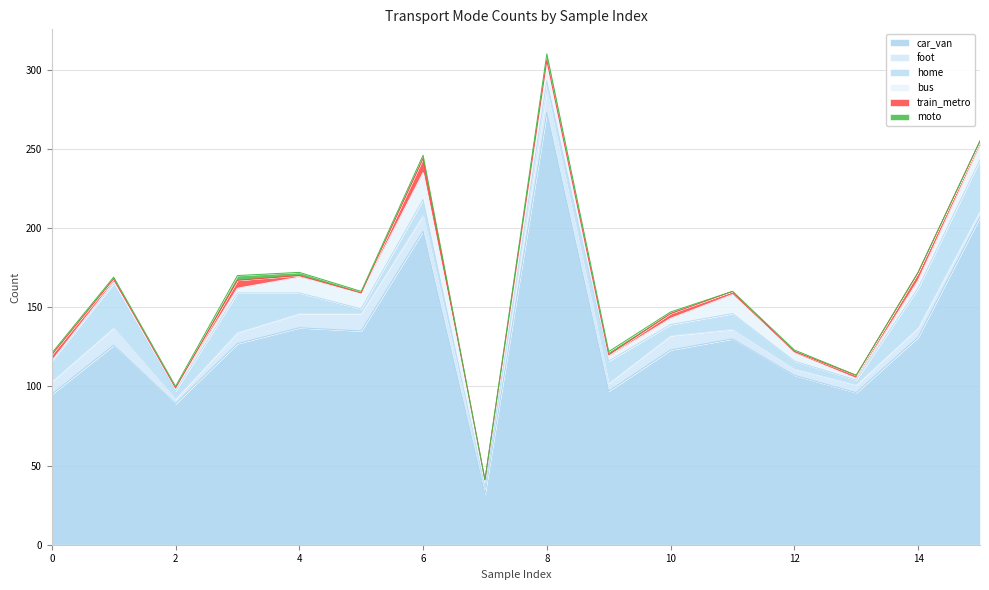

How many values in the train_metro series are below 2?

6